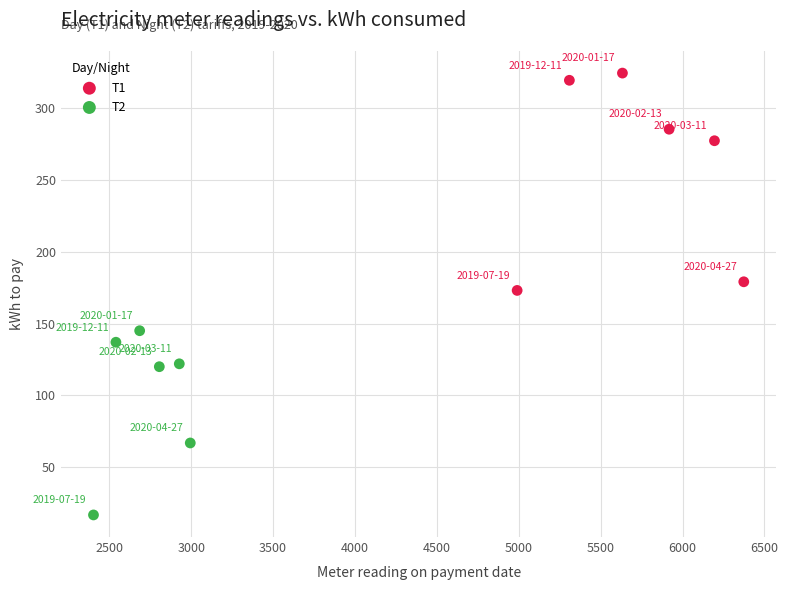

Which series contains the lowest Y value?

Т2